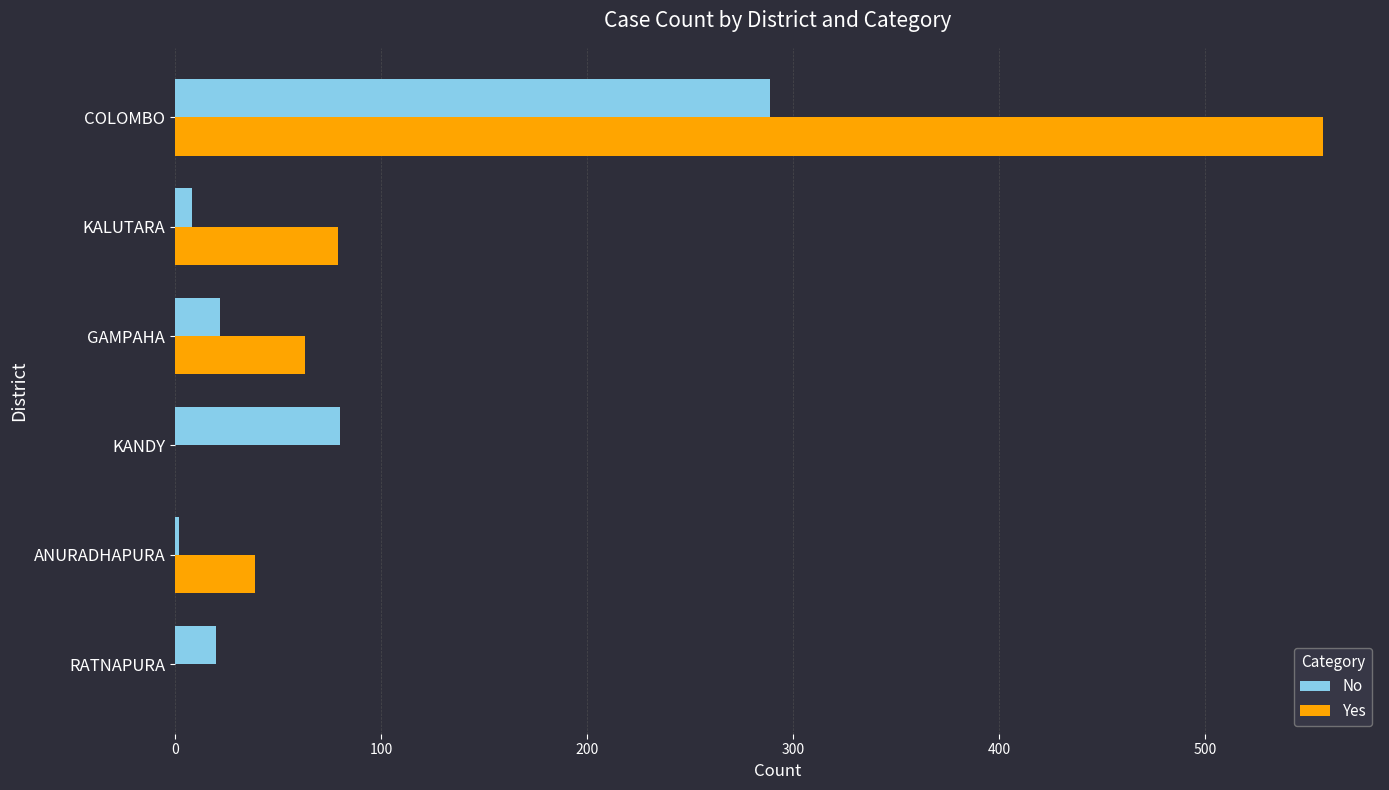

What is the sum of all Yes values?

738